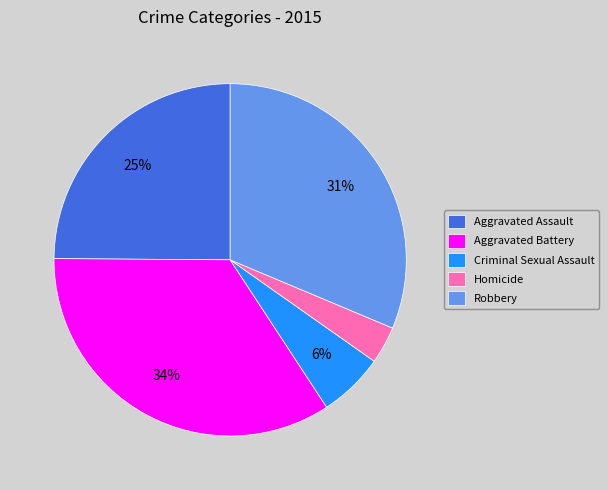

Rank the categories by value from highest to lowest.

Aggravated Battery, Robbery, Aggravated Assault, Criminal Sexual Assault, Homicide